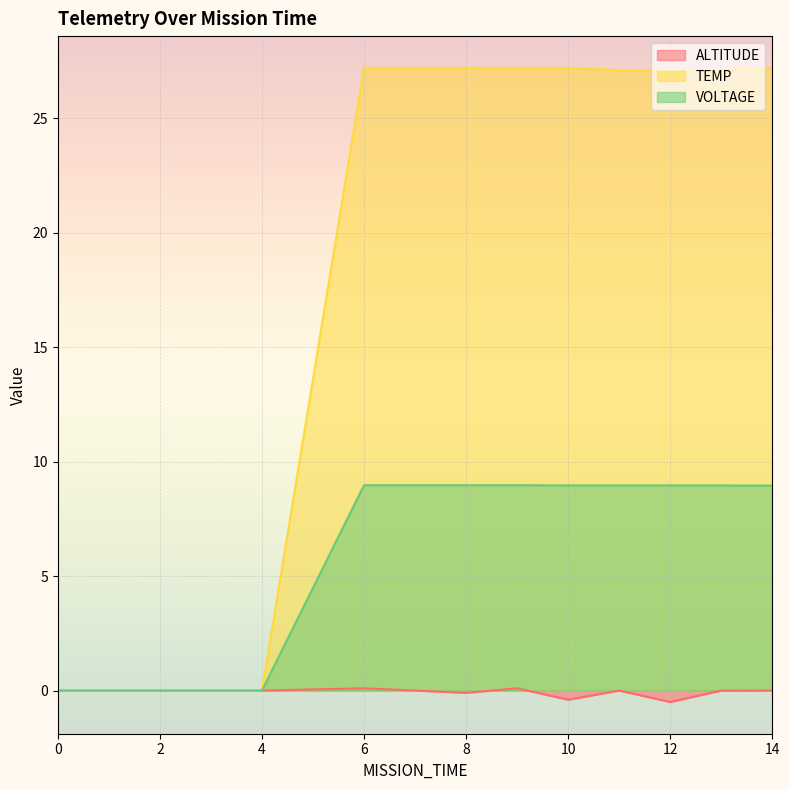

True or false: TEMP and ALTITUDE cross at least once.

False